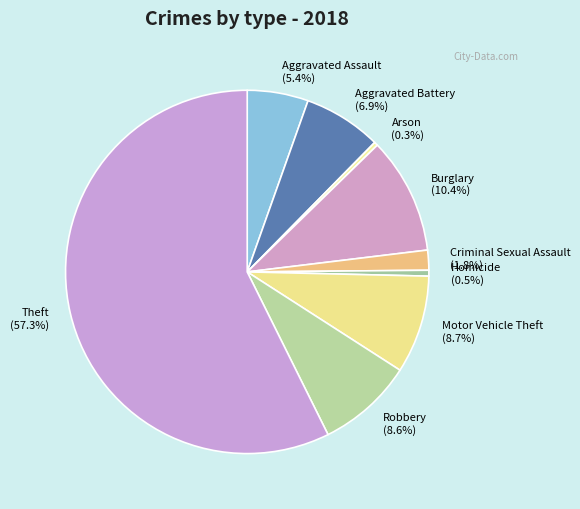

Does Theft represent more than half of the total?

Yes